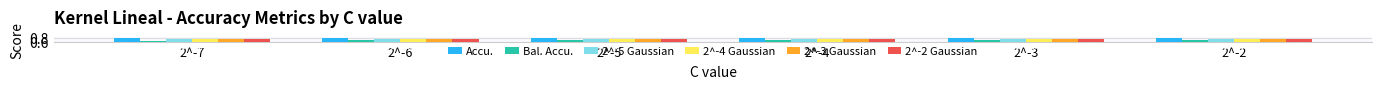

Between 2^-7 and 2^-5, which series saw the biggest shift?

Bal. Accu.